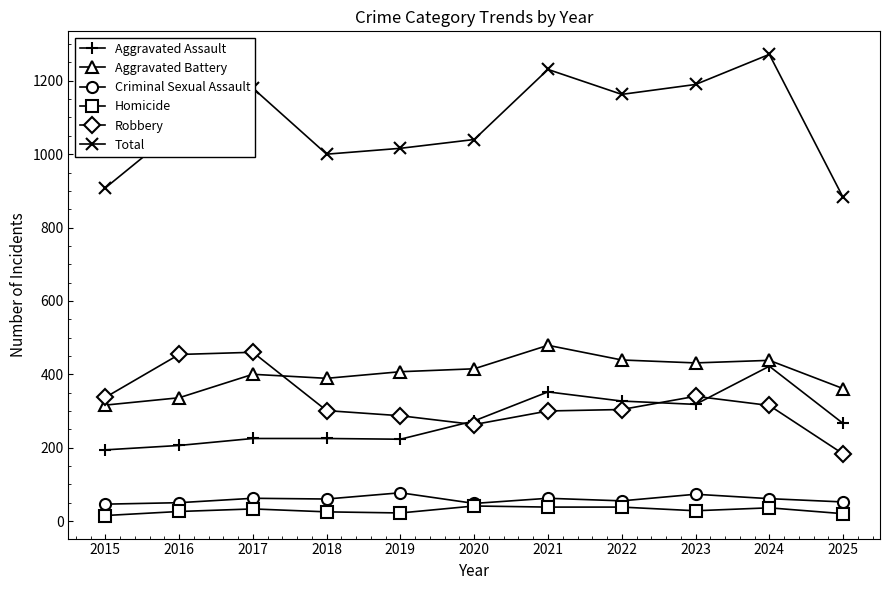

What is the maximum value shown in the chart?

1272